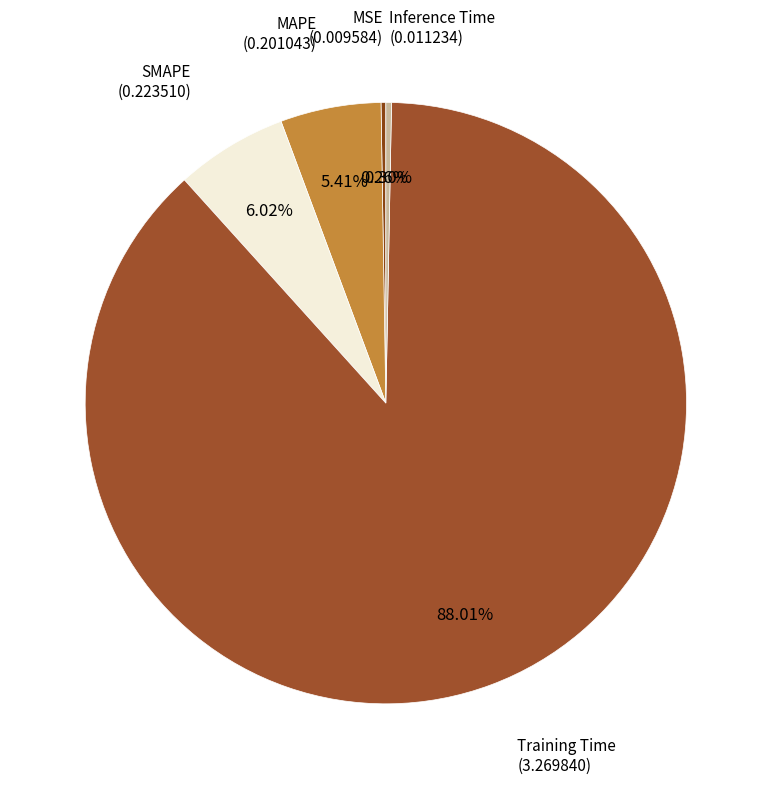

Which category accounts for the majority?

Training Time